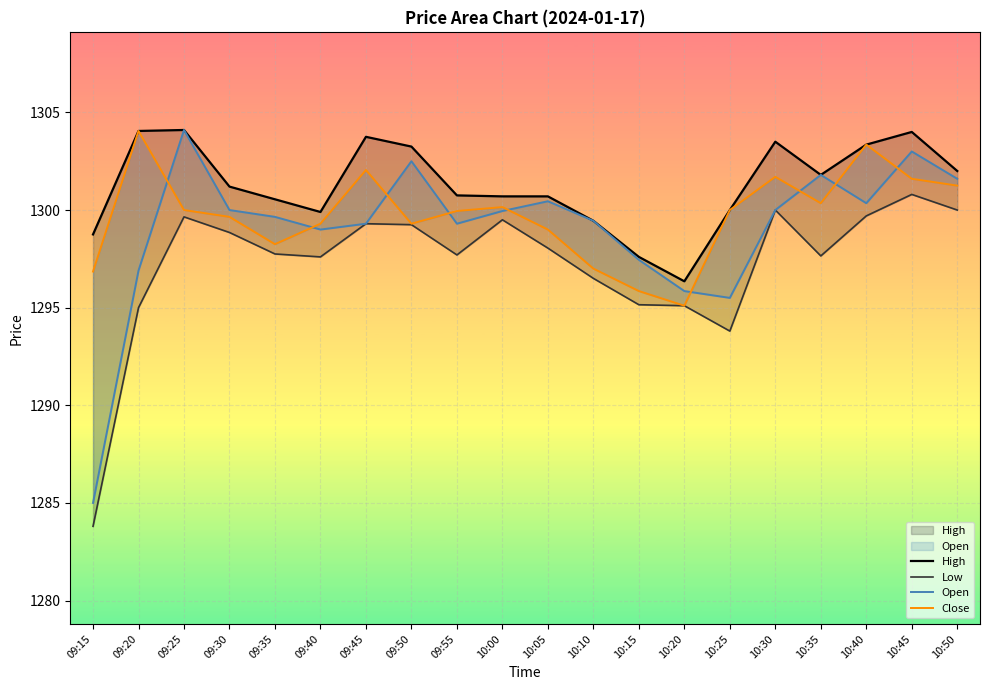

True or false: High and Close intersect in this chart.

False